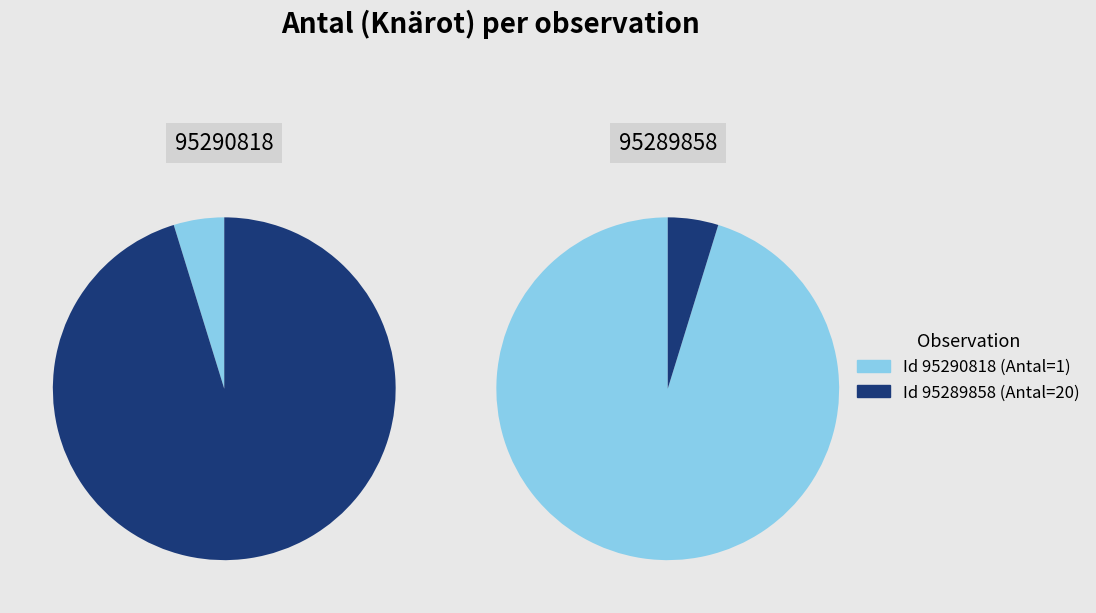

To the nearest percent, what percentage of the pie is 95289858?

95%